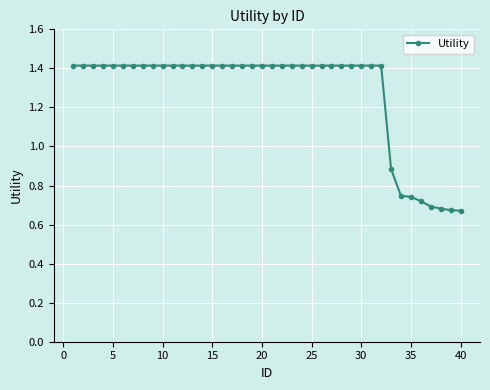

What is the sum of all values?

51.1